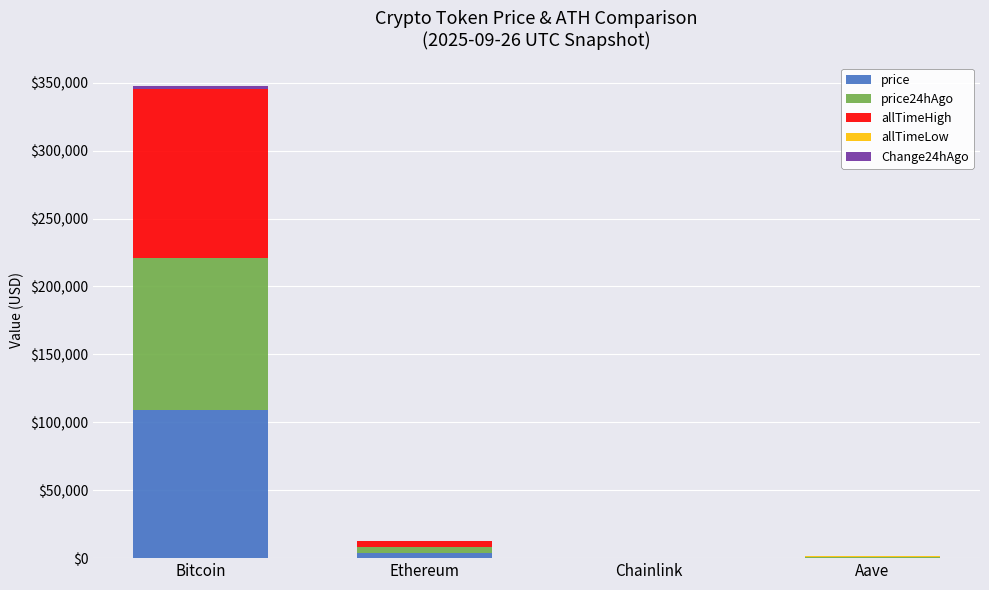

At which category is the sum across all series the highest?

Bitcoin